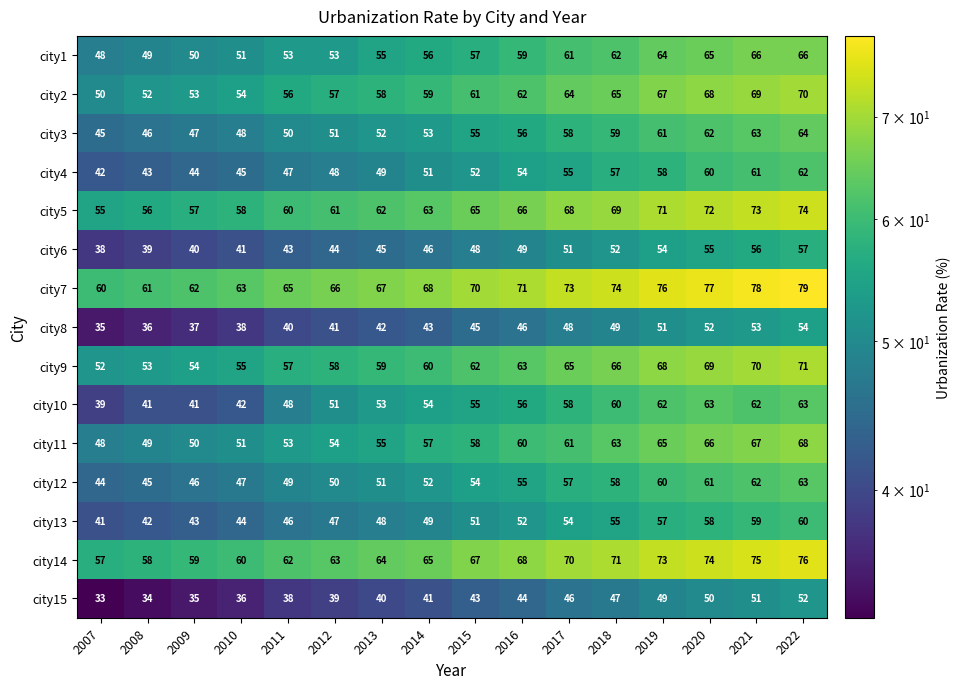

True or false: city3 has a value of 87 at 2013.

False